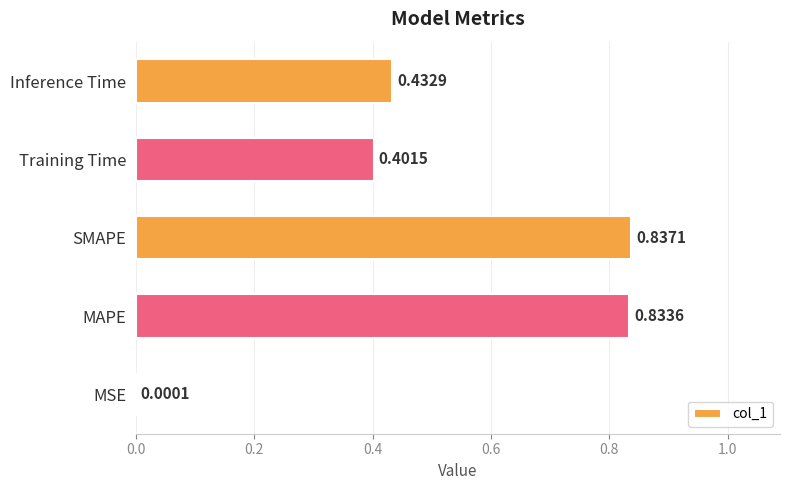

How many series are shown in this chart?

1